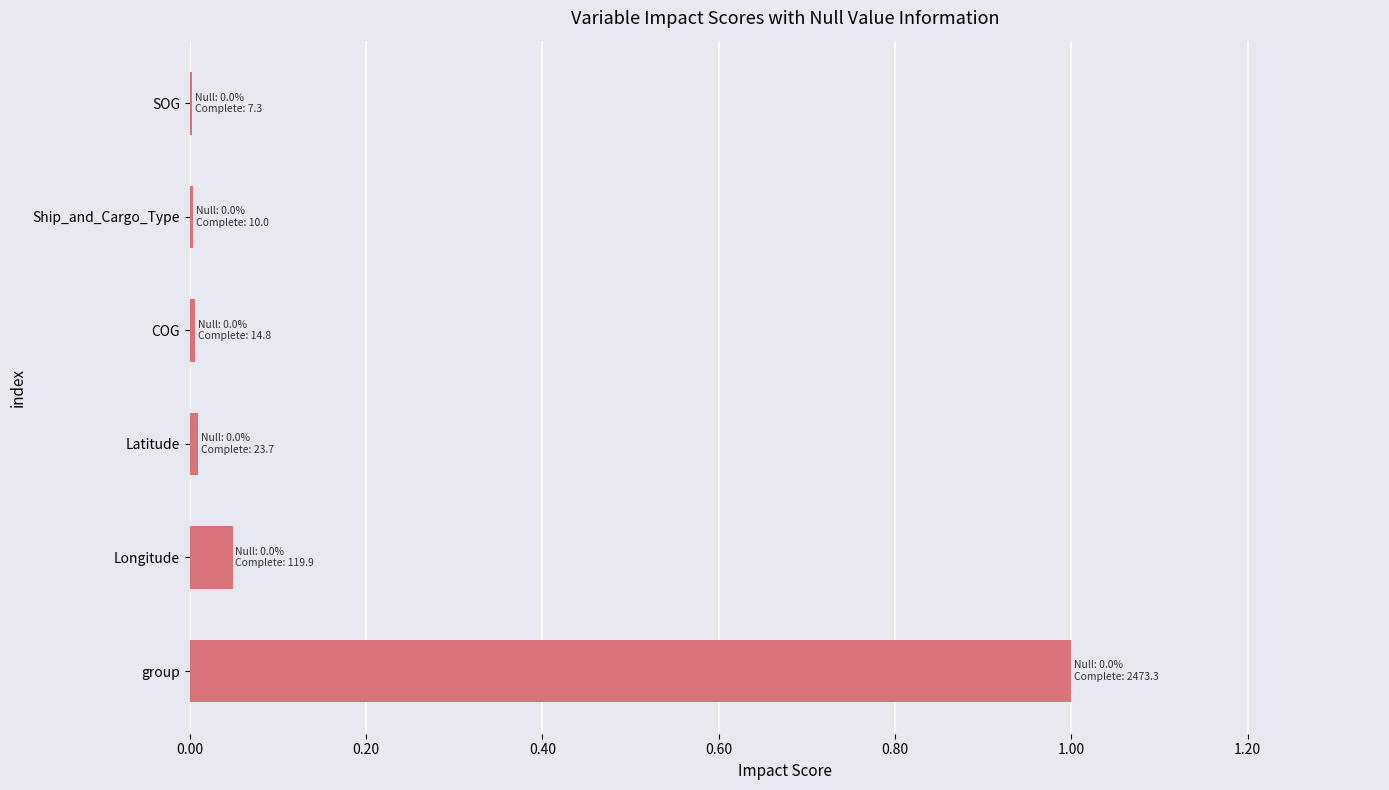

Which has a higher value, group or Longitude?

group